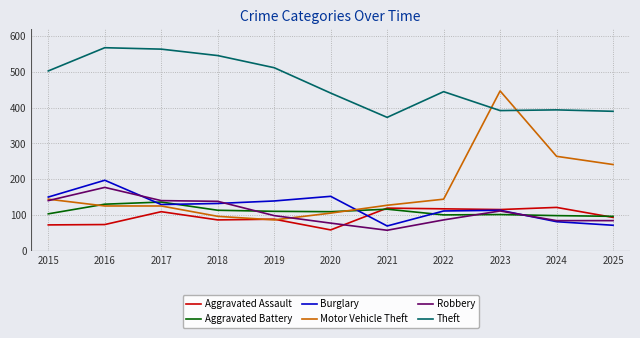

True or false: Aggravated Battery has a value of 138 at 2025.

False